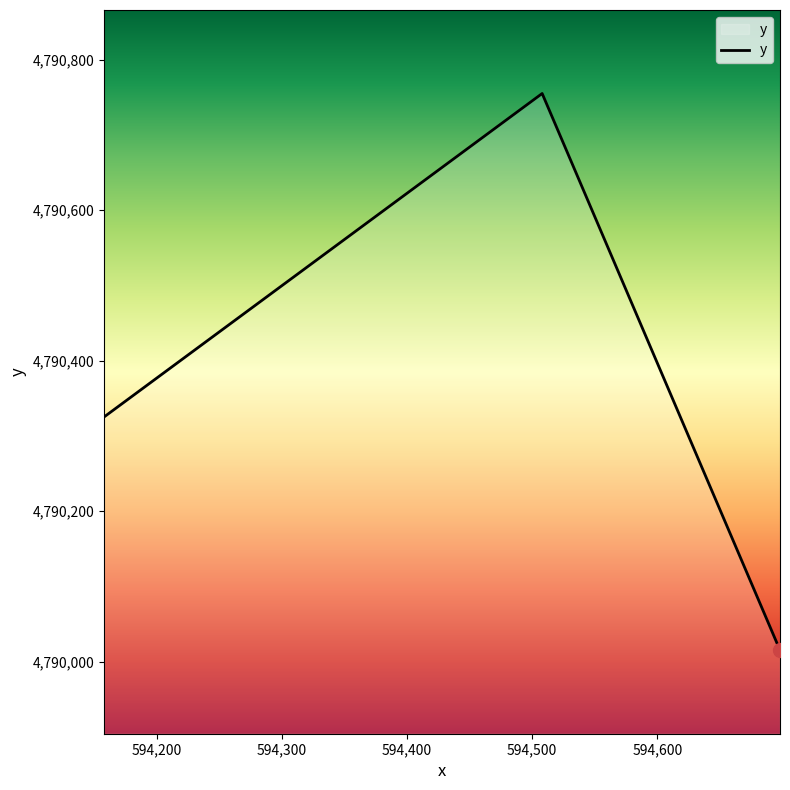

What is the difference between the second highest and minimum values?

310